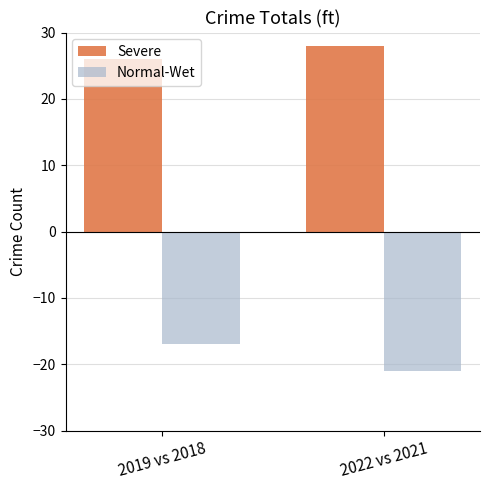

Reading right to left, list all the values displayed in this chart.

Severe: 2022 vs 2021=28	2019 vs 2018=26
Normal-Wet: 2022 vs 2021=-21	2019 vs 2018=-17